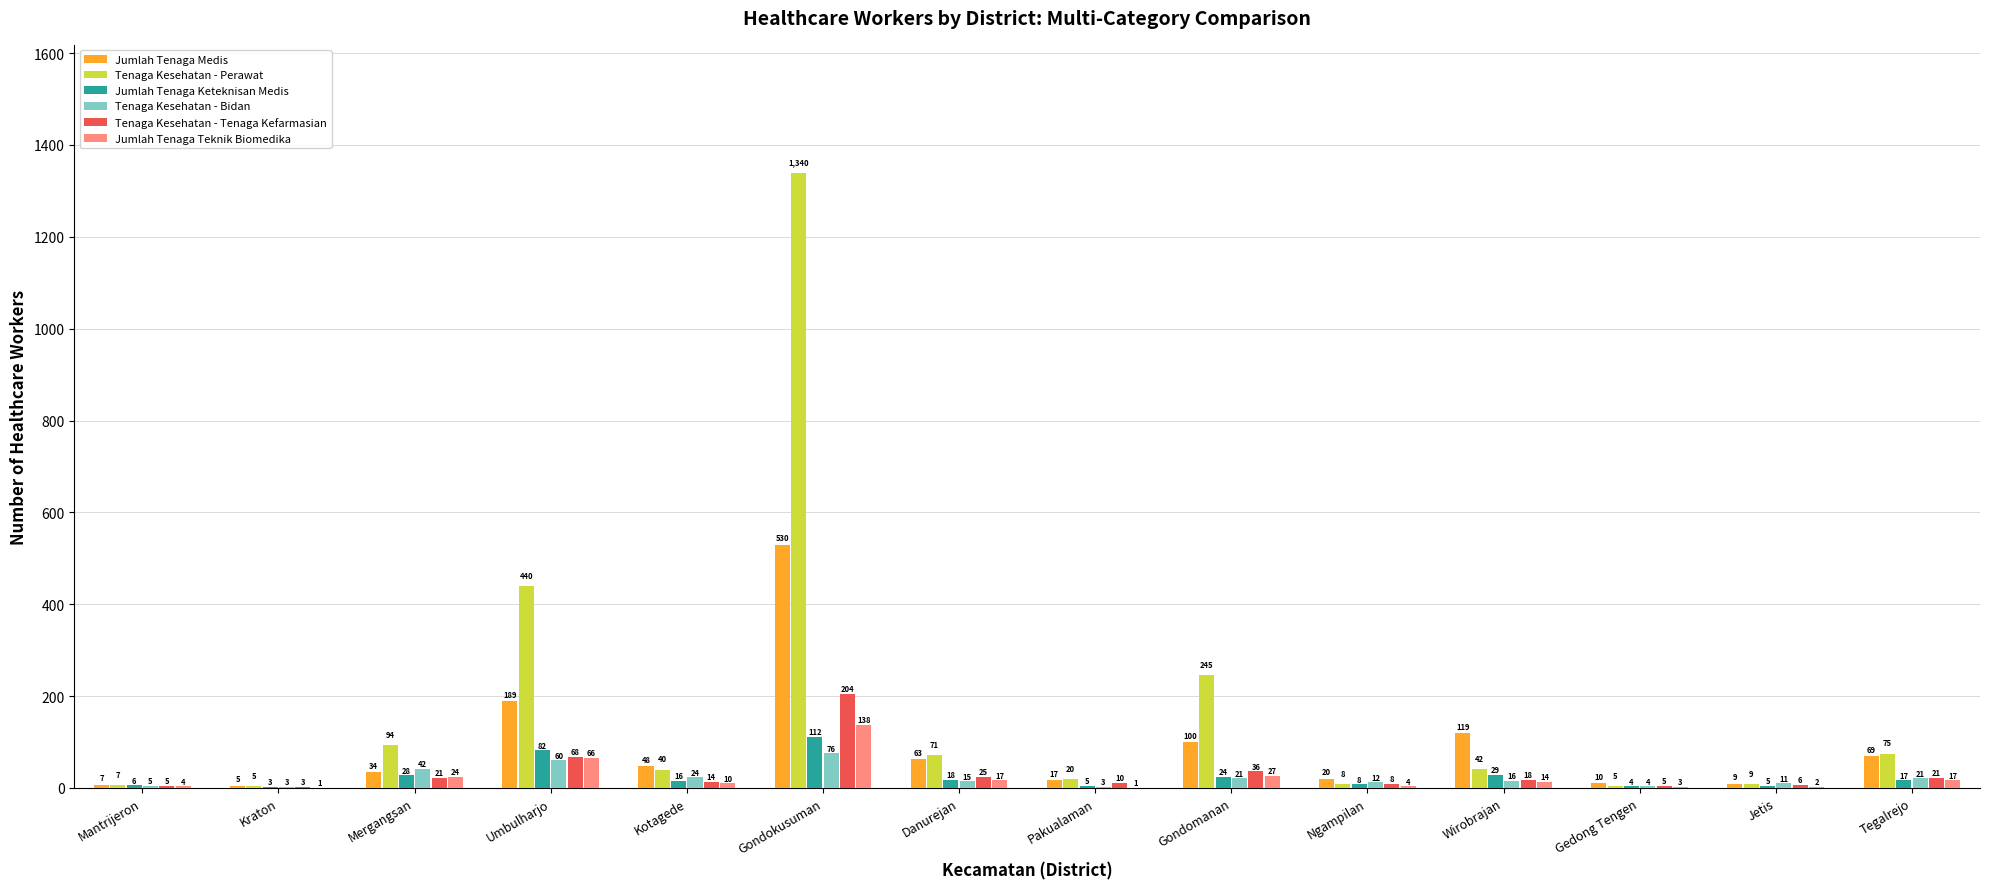

How many groups of bars are there?

14